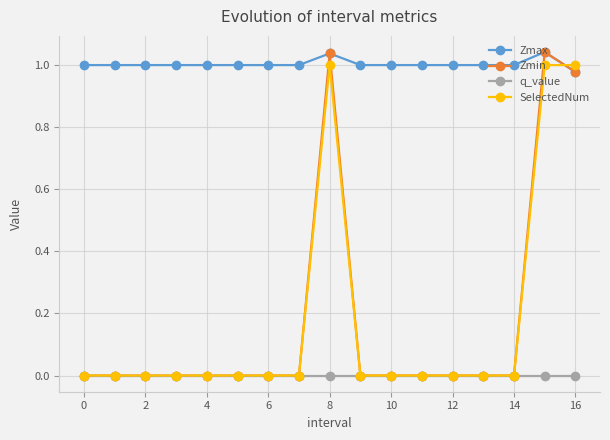

Which series has the largest total across all categories?

Zmax